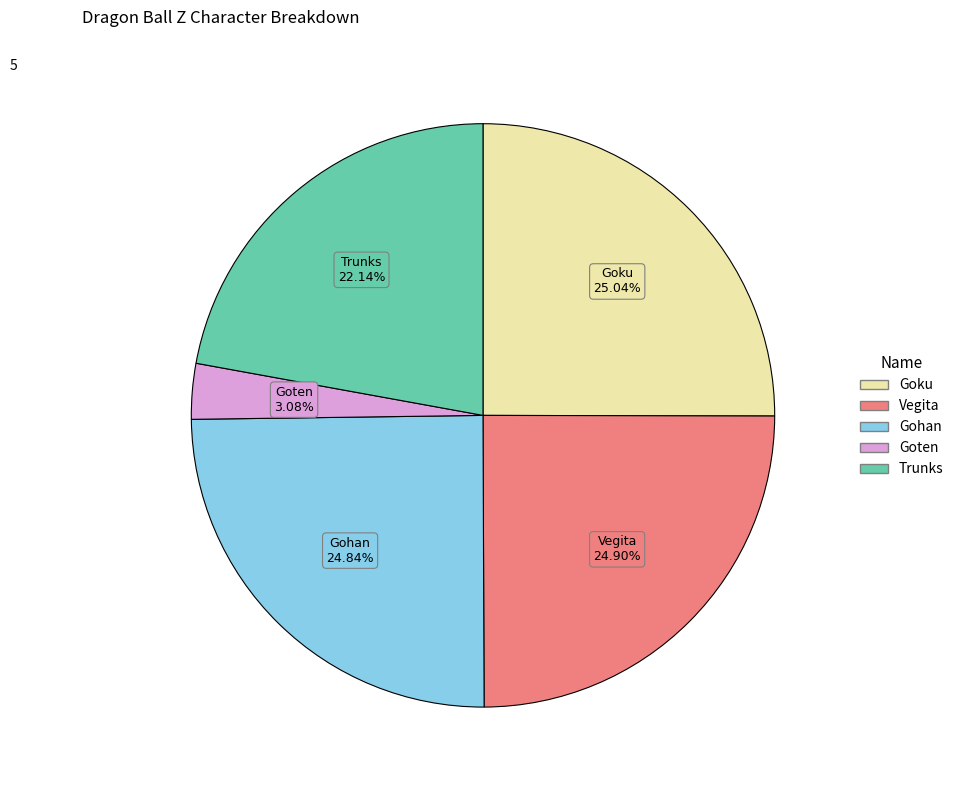

Which category has the smallest portion of the pie?

Goten